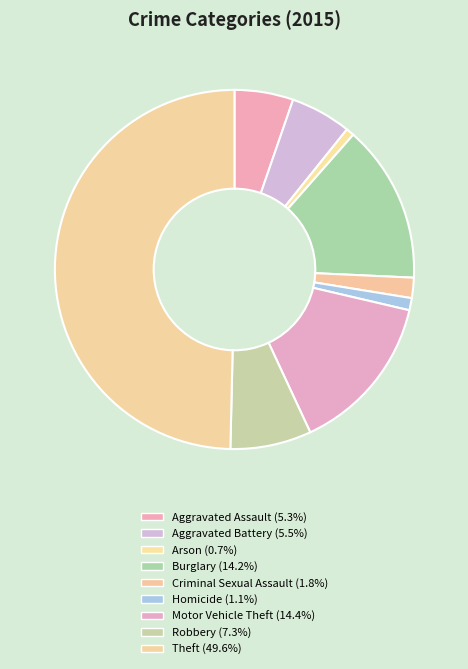

Combined, do Theft and Homicide account for over 50%?

Yes